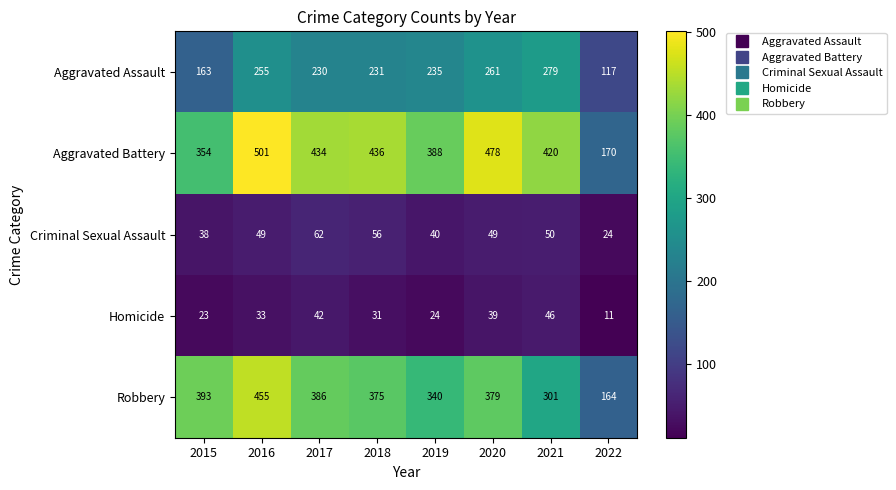

What is the total value across all series at 2016?

1293